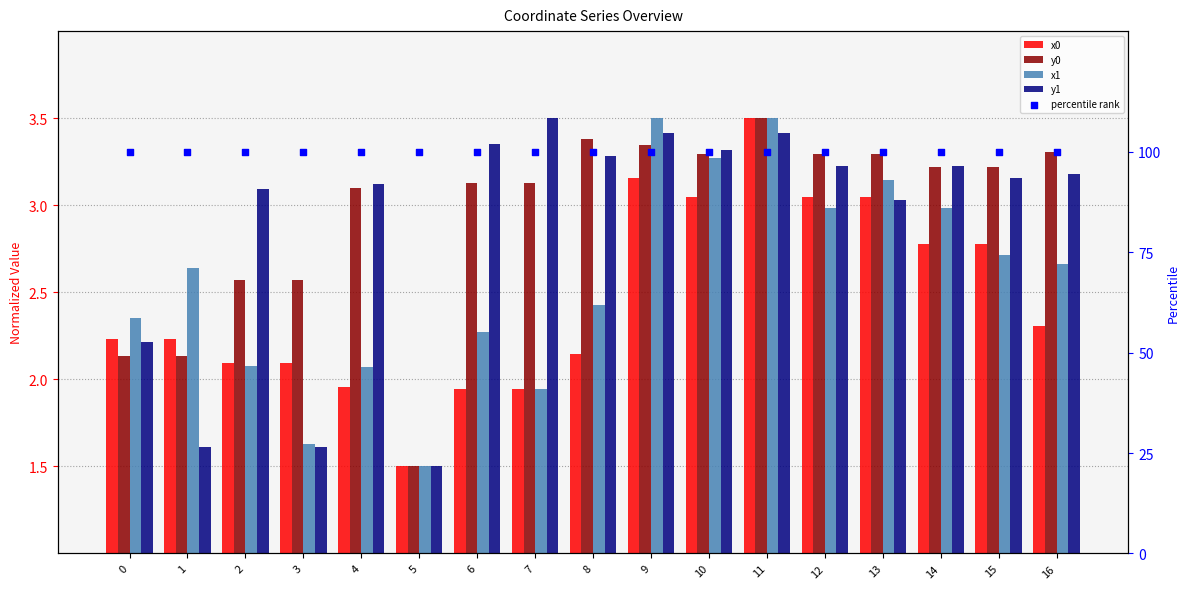

At how many categories does at least one series exceed 72?

17